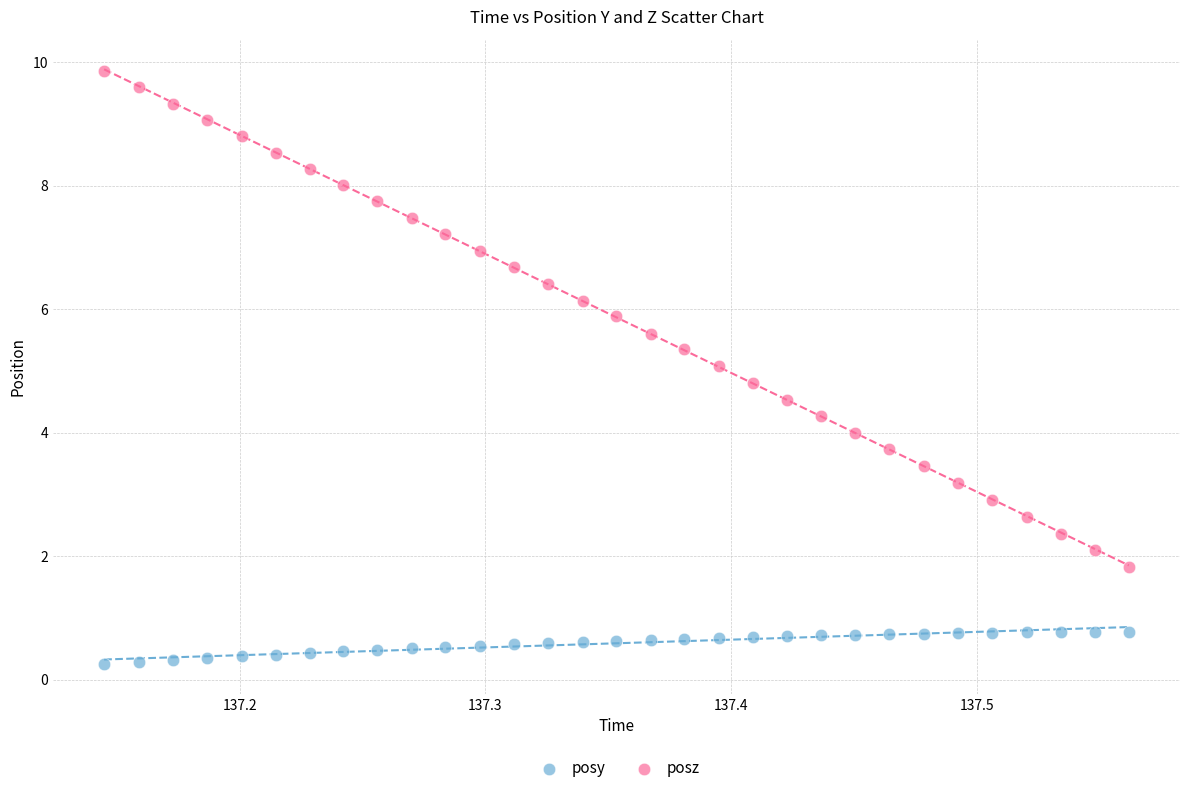

Across all data points, what is the range of Y values (max minus min)?

9.6